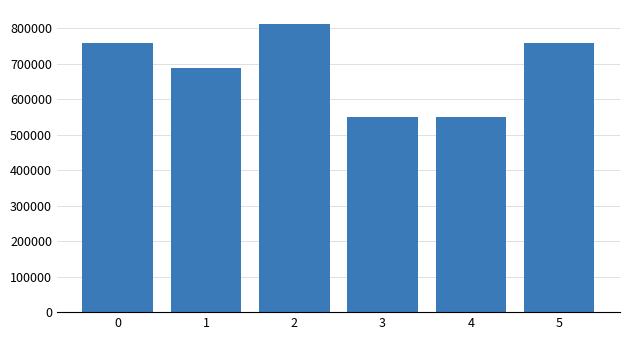

What is the ratio of the value at 2 to the value at 0?

1.1